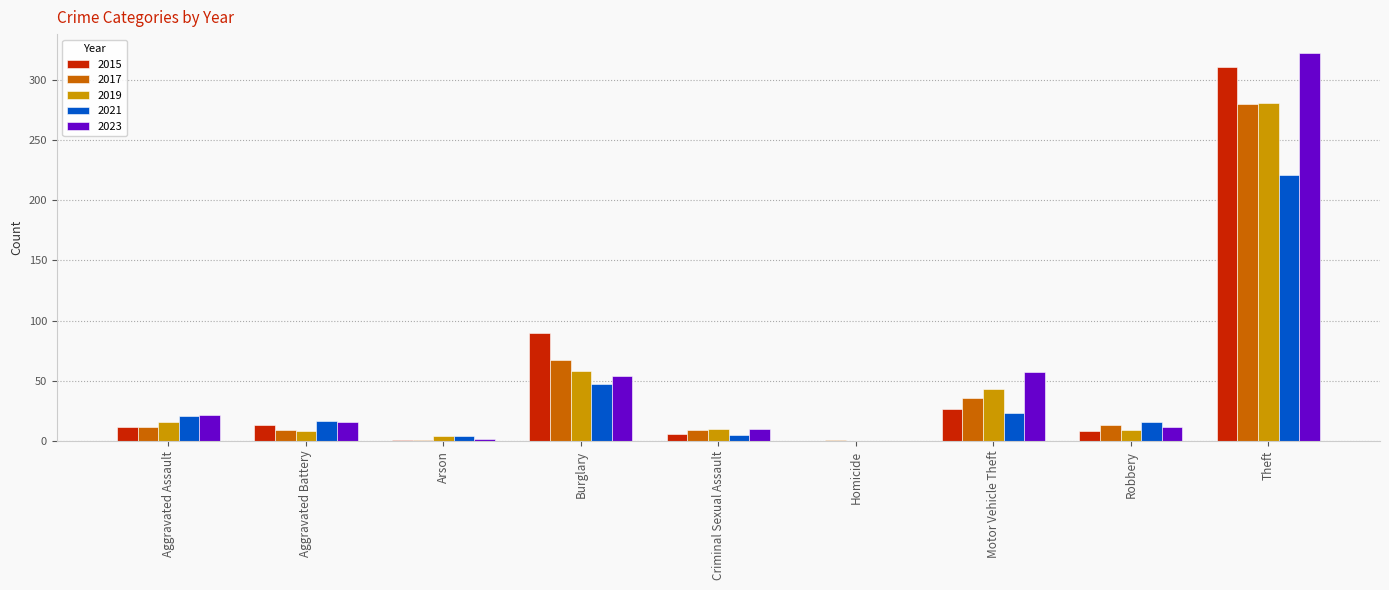

What is the sum of the 2023 values at Burglary and Motor Vehicle Theft?

111